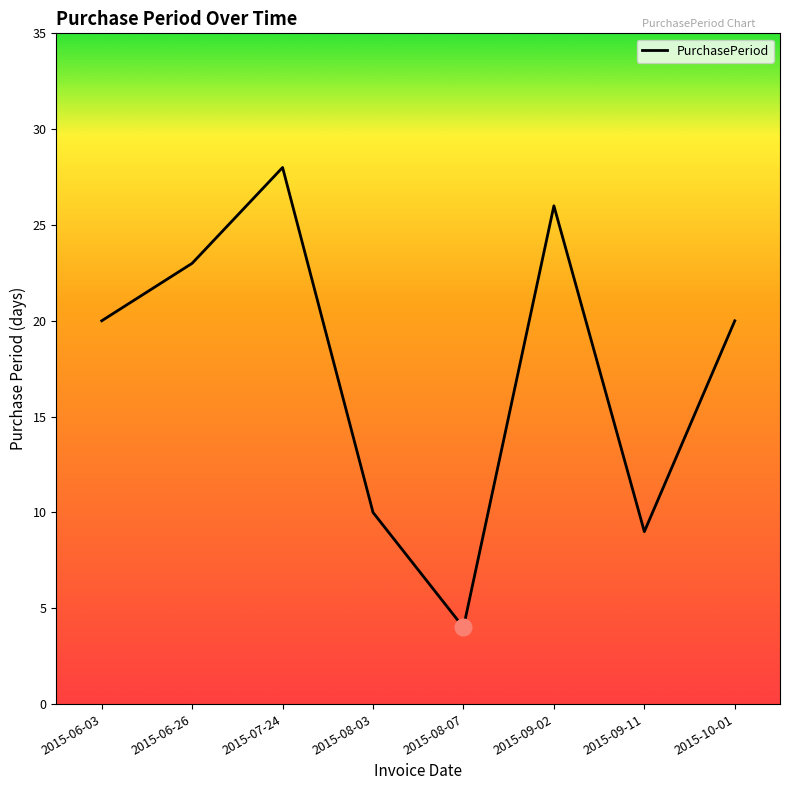

At which category does the data reach its first local peak?

2015-07-24